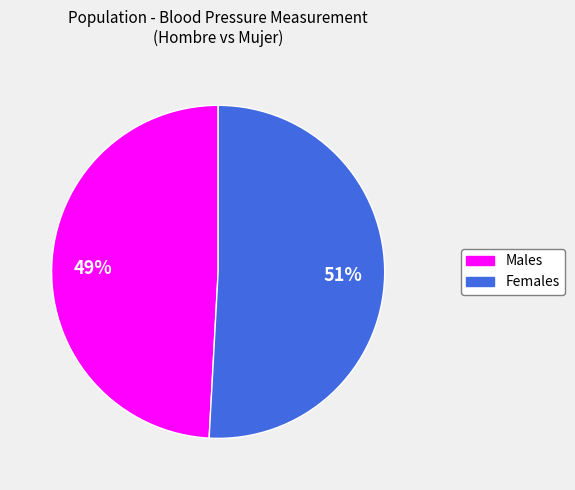

To the nearest percent, what is the difference between the largest and smallest slice percentages?

2%